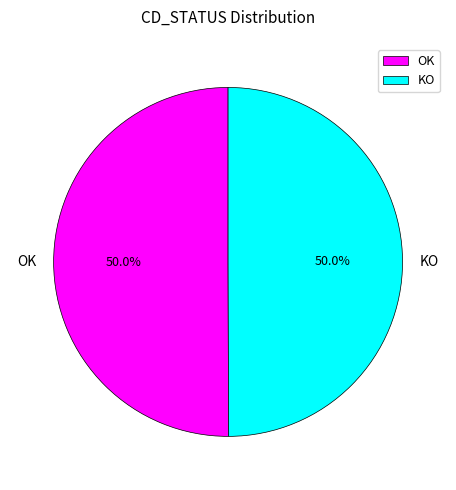

Count the number of slices in the pie.

2